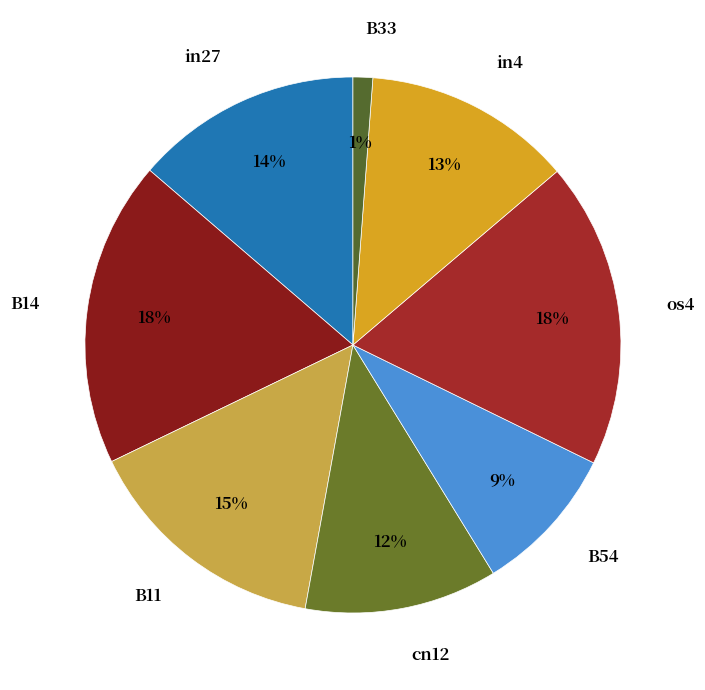

Is there a majority slice in this chart?

No